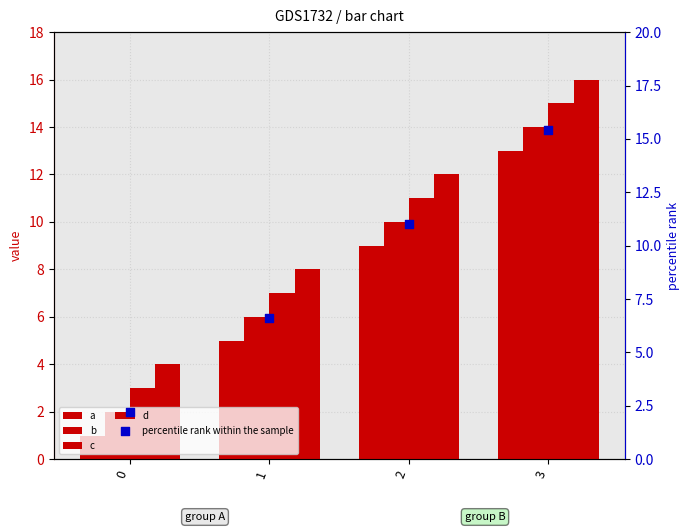

Is the value of b at 2 greater than the value of d at 0?

Yes